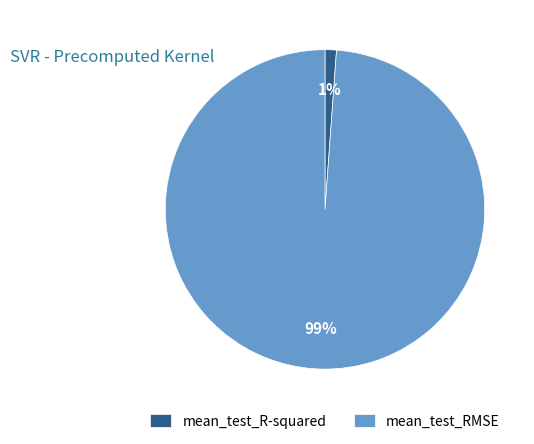

Is it true that mean_test_R-squared is 11% of the pie?

False